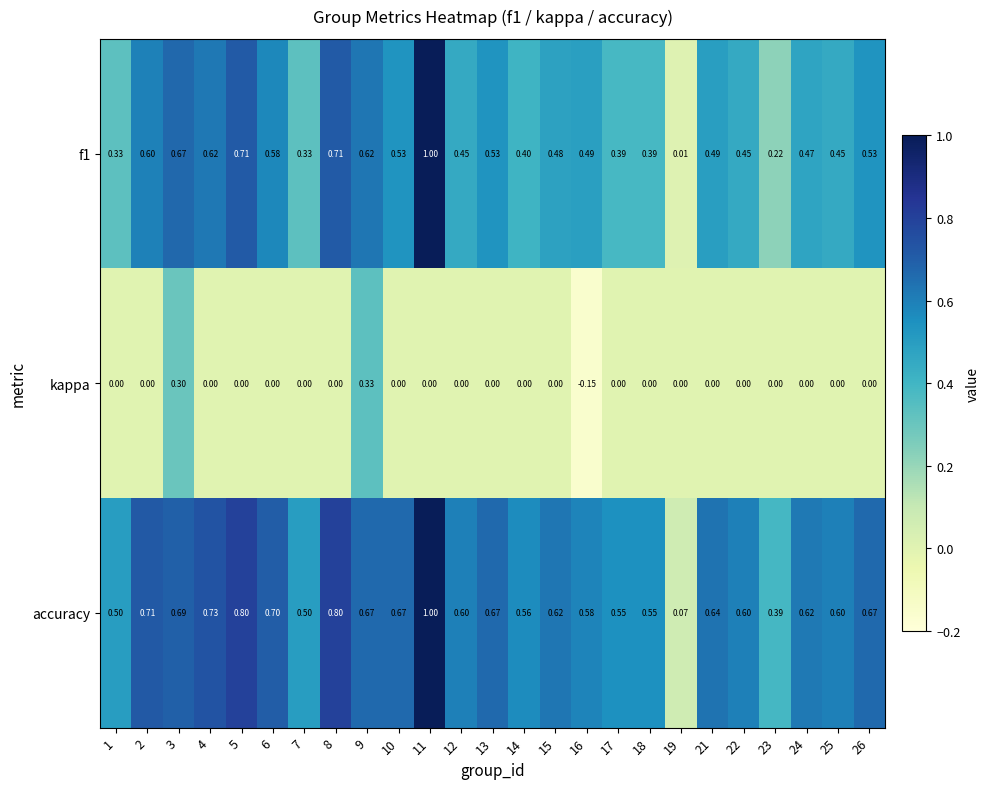

Is the value of kappa at 14 greater than the value of accuracy at 14?

No